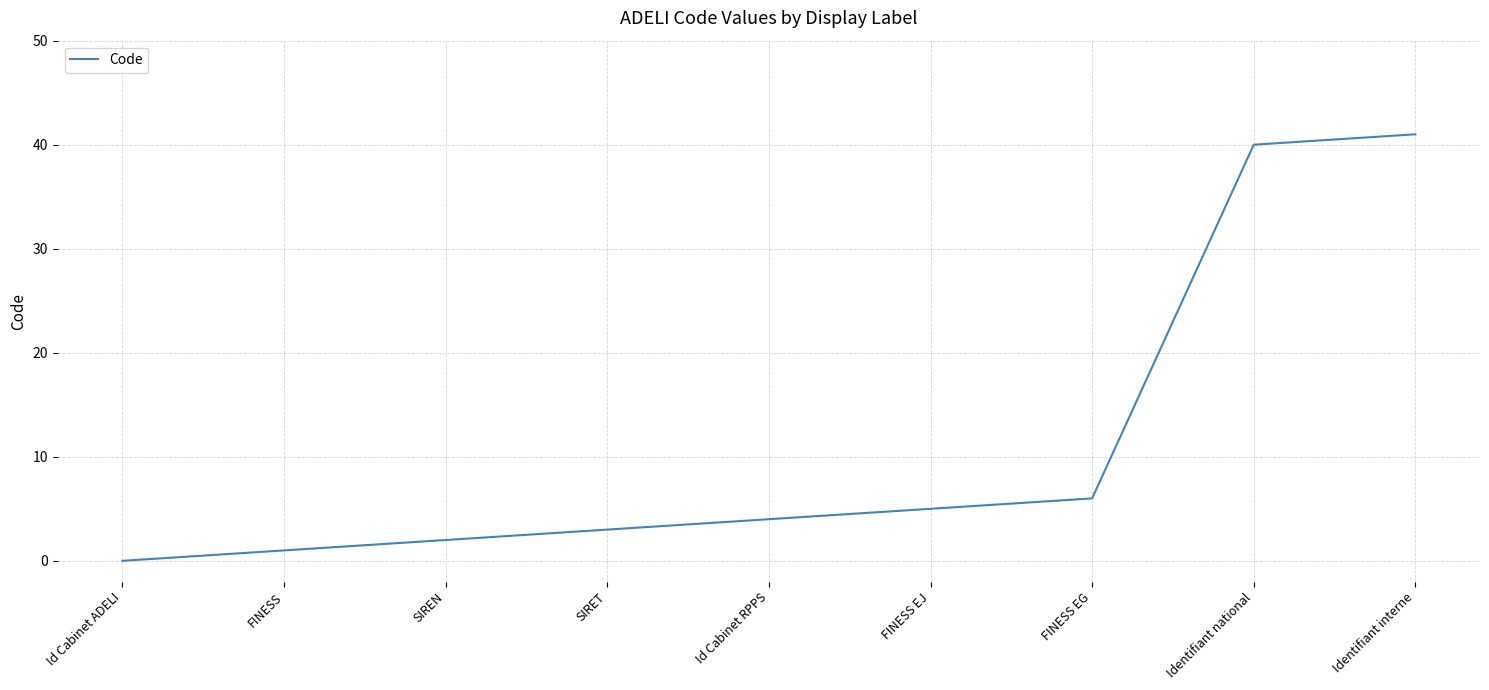

Rank the categories by value from highest to lowest.

Identifiant interne, Identifiant national, FINESS EG, FINESS EJ, Id Cabinet RPPS, SIRET, SIREN, FINESS, Id Cabinet ADELI